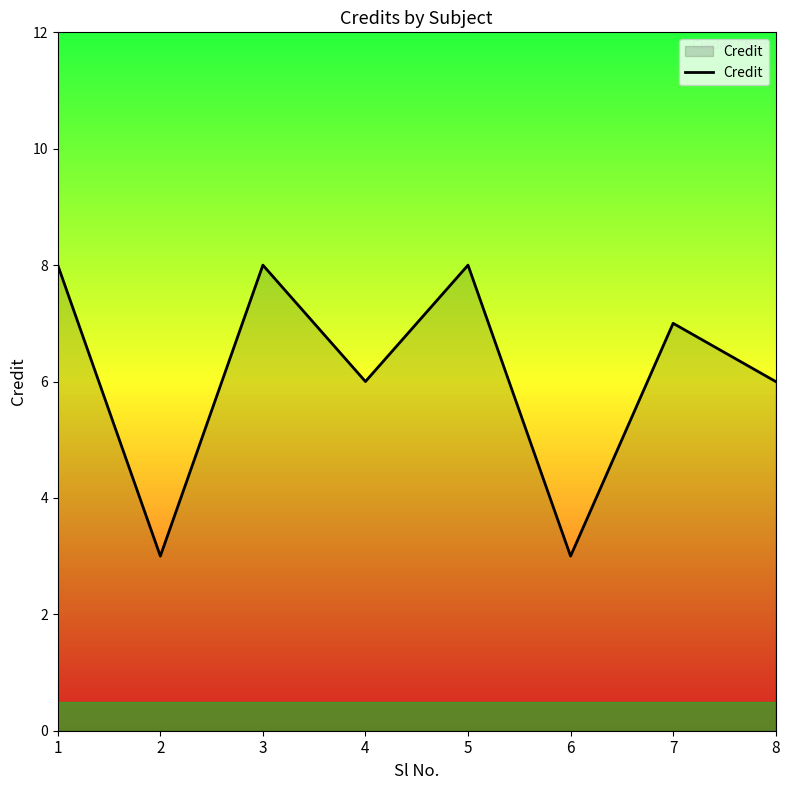

Where is the first local minimum?

2